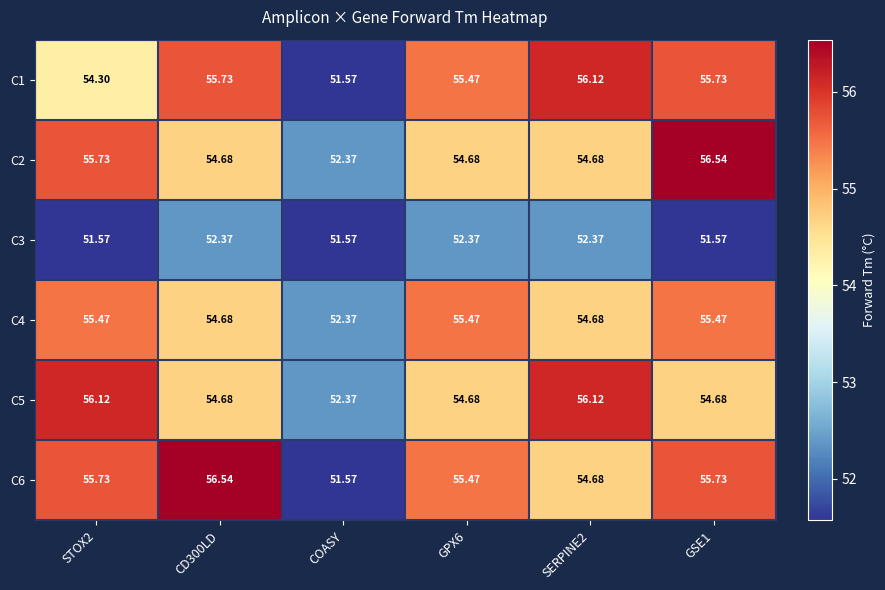

At which label does C2 reach its minimum?

COASY